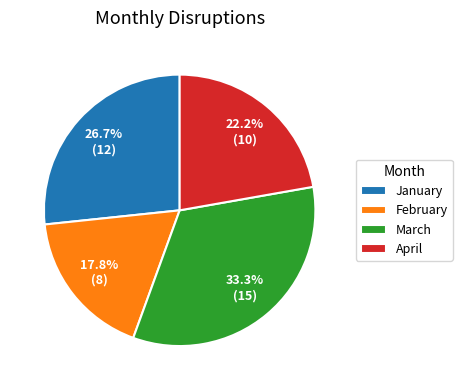

Does any single category account for the majority?

No